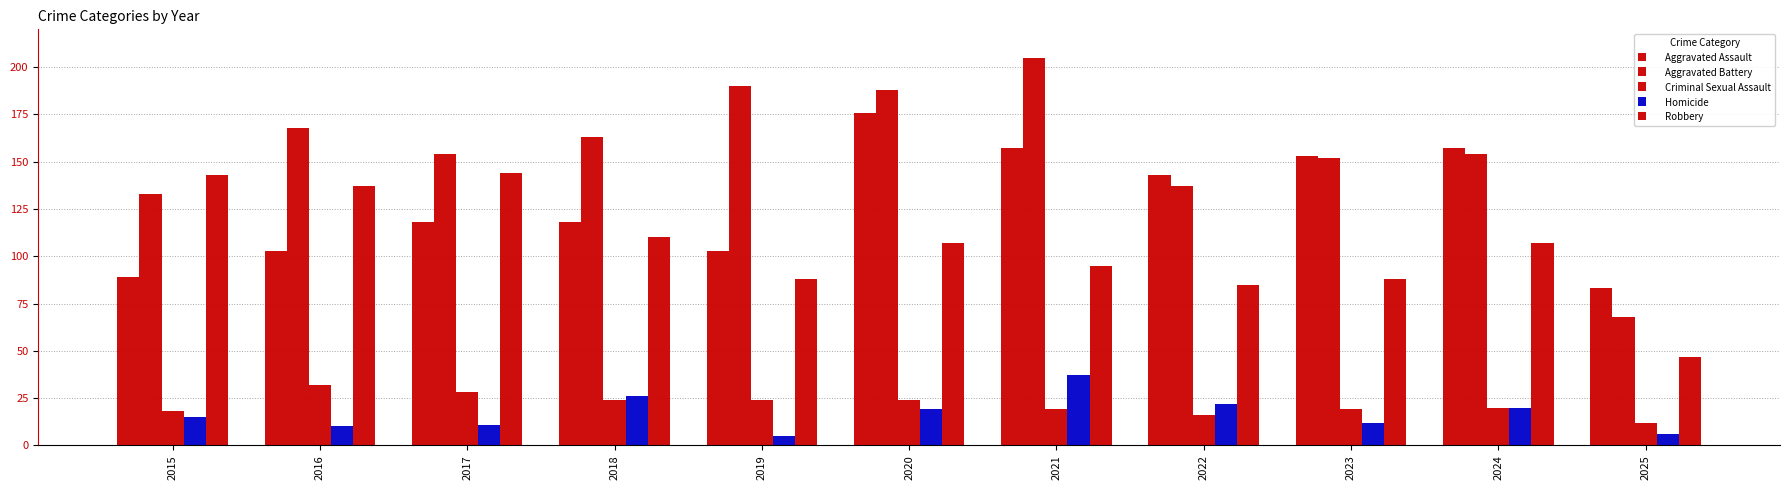

What is the sum of the Aggravated Battery values at 2015 and 2024?

287